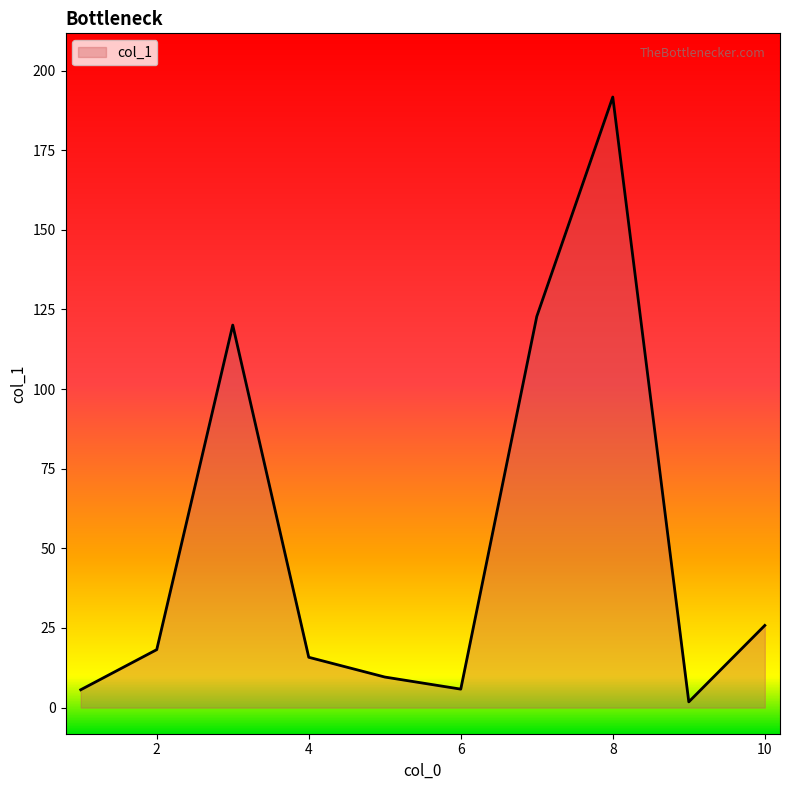

What is the difference between the maximum and minimum values?

189.9